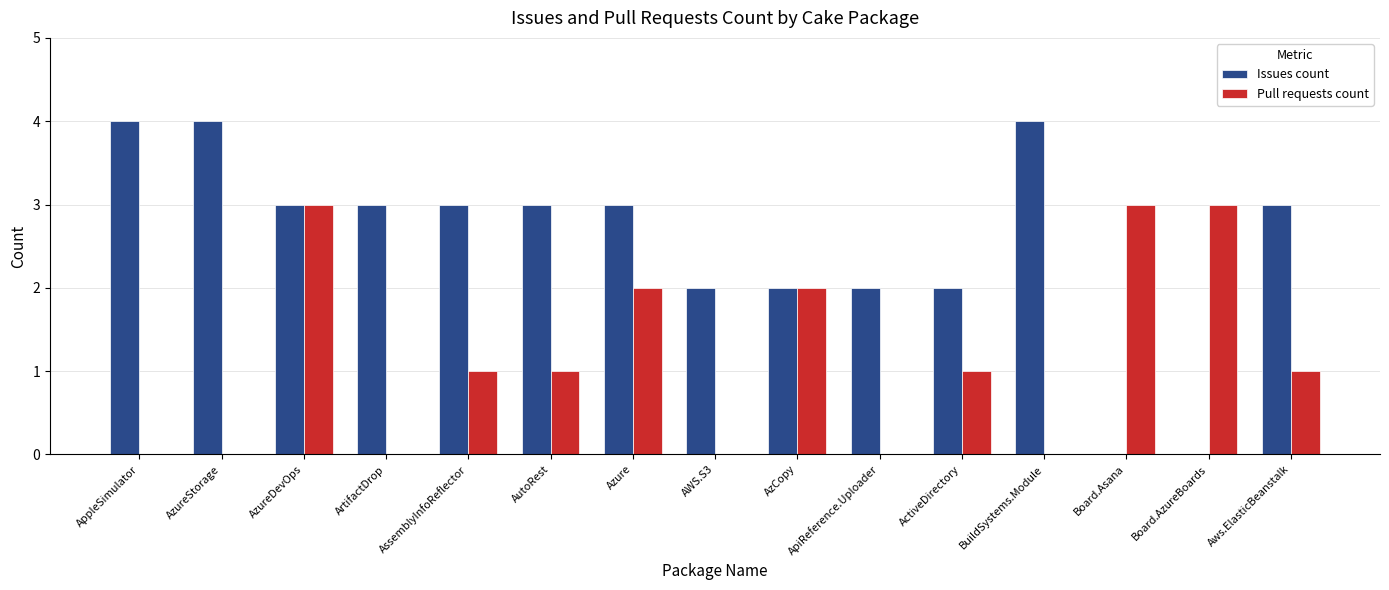

What is the average value of the Pull requests count series?

1